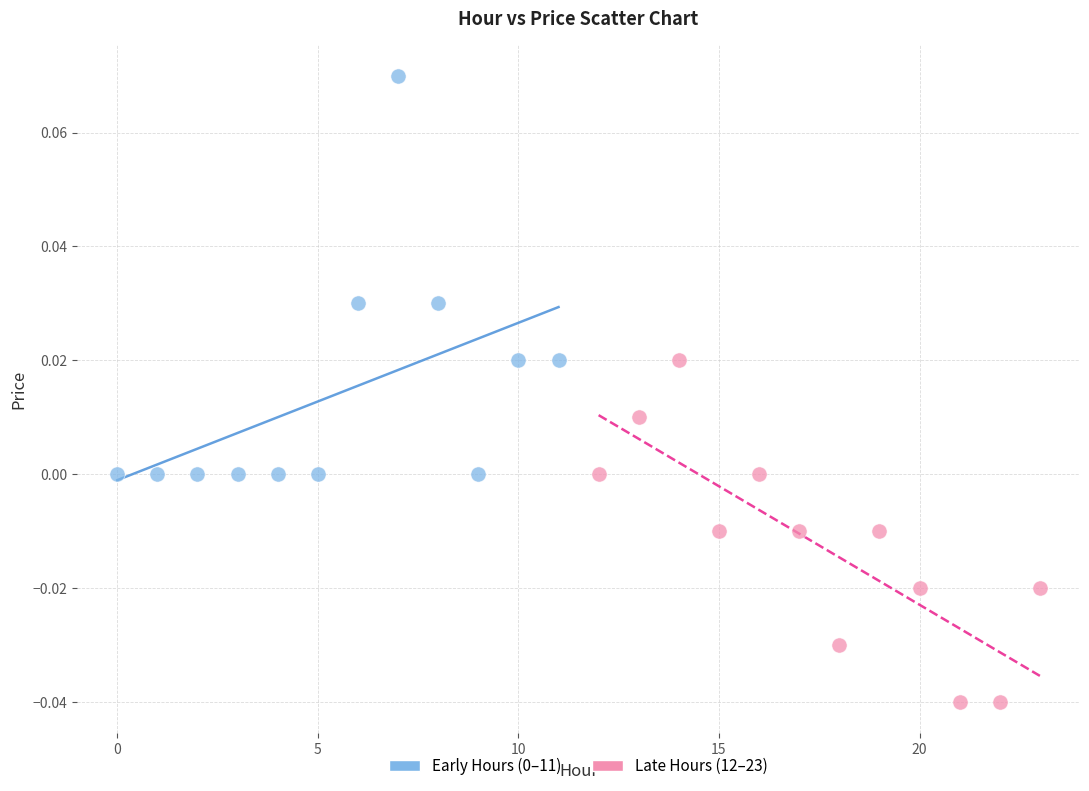

Which series contains the lowest Y value?

Late Hours (12–23)